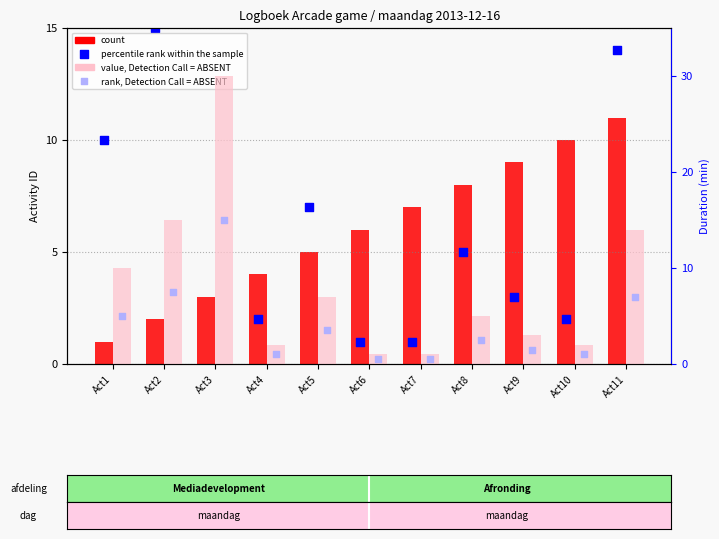

Which series contains the lowest Y value?

rank, Detection Call = ABSENT